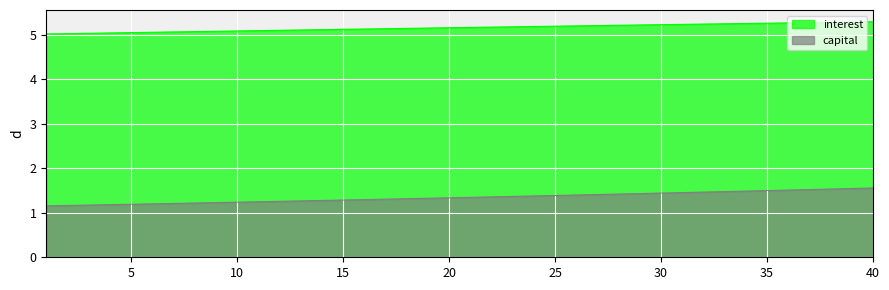

Between 24 and 4, which is larger?

24